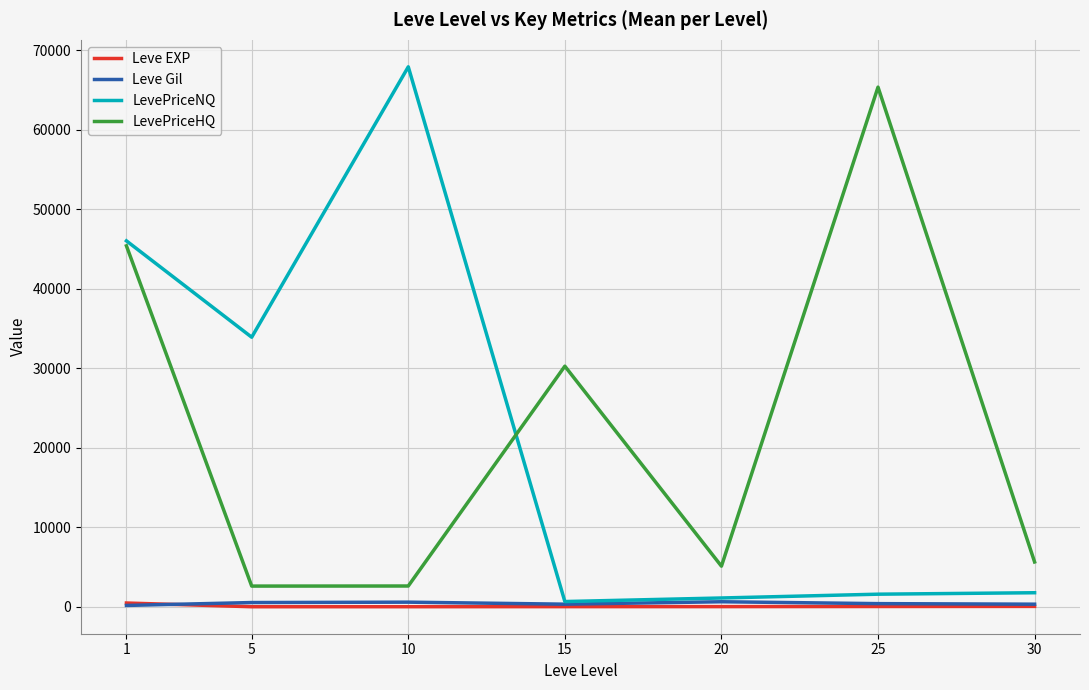

Between 25 and 30, which series saw the biggest shift?

LevePriceHQ